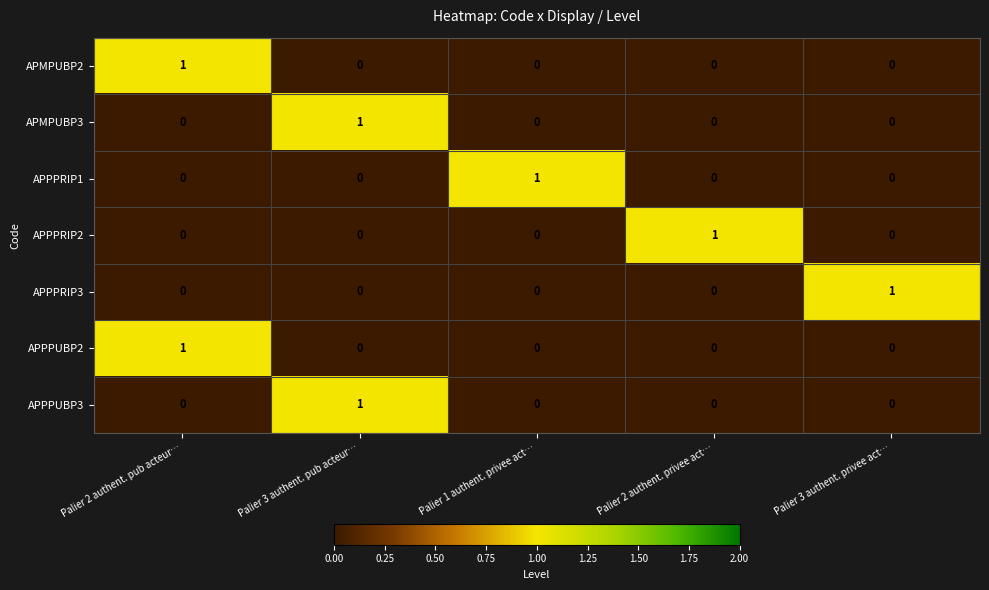

The APPPRIP3 series shows 2 at Palier 3 authent. privee act…. True or false?

False